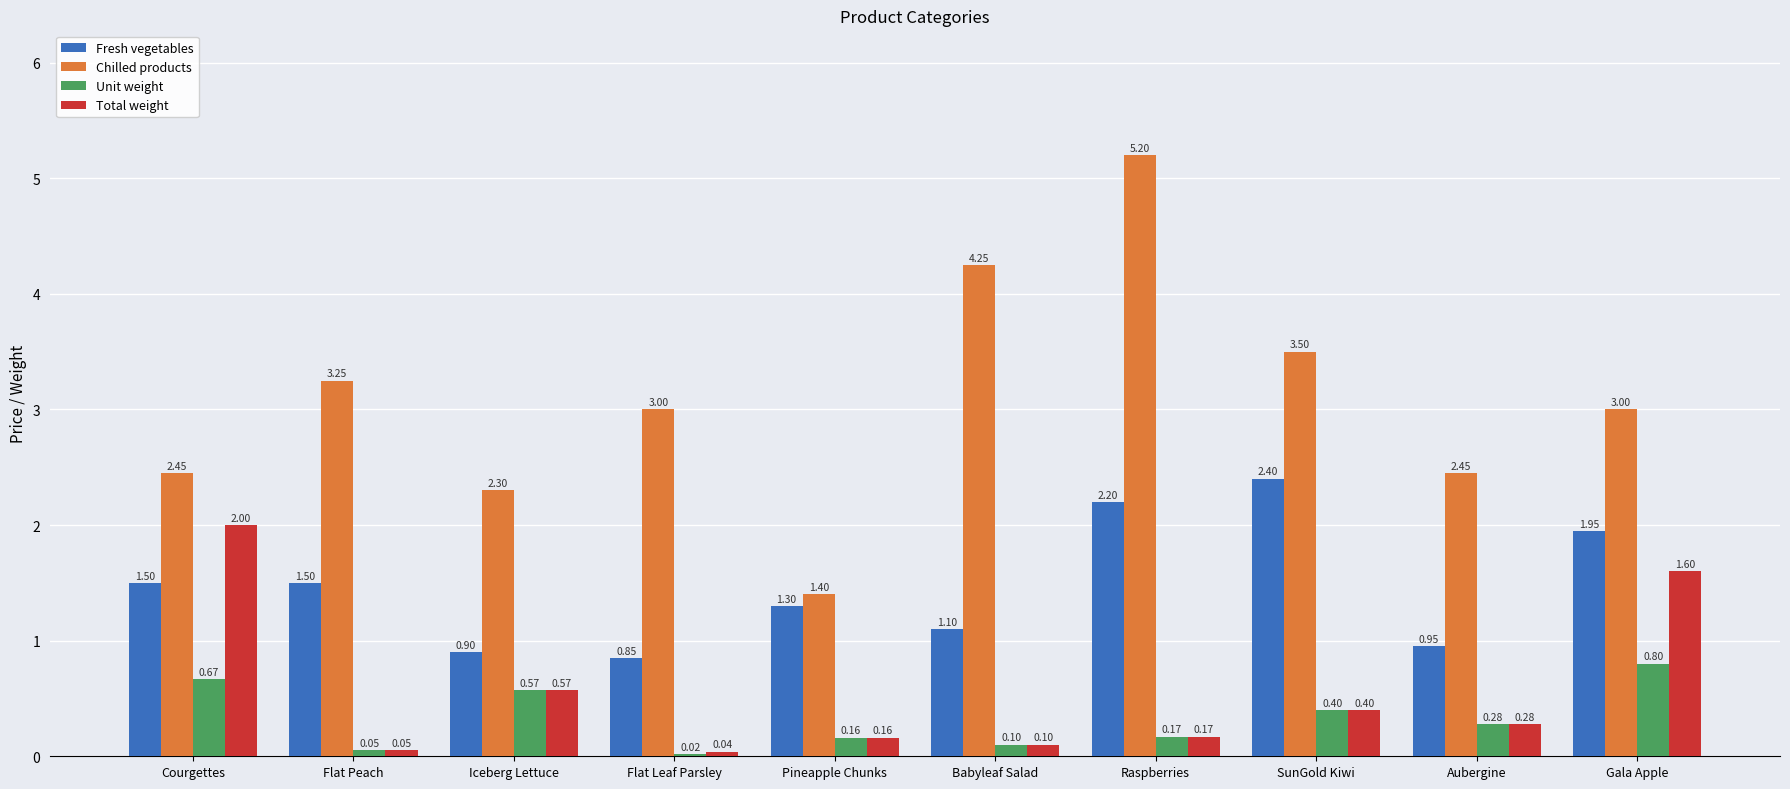

At which label is Fresh vegetables closest to 1?

Aubergine